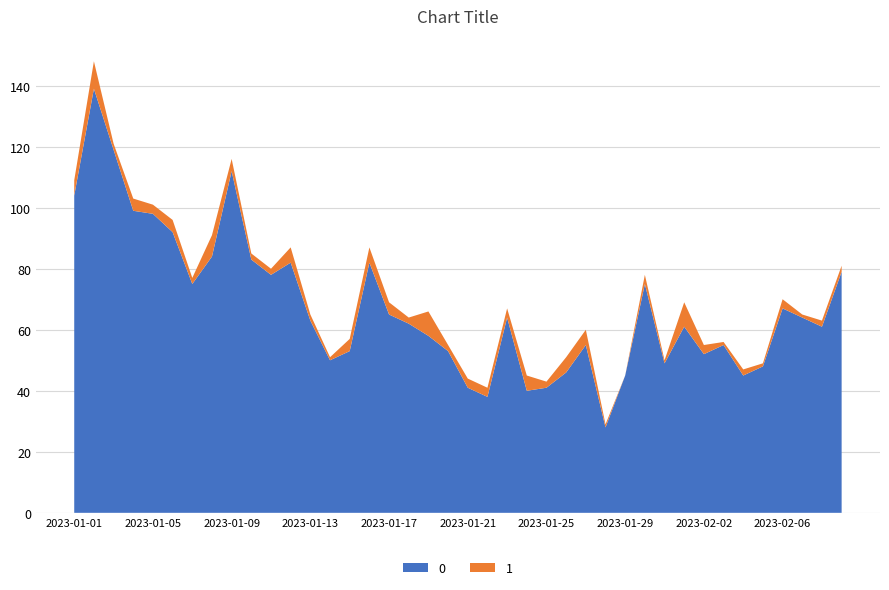

Reading right to left, what are all the values shown in this chart?

0: 79	61	64	67	48	45	55	52	61	49	75	45	28	55	46	41	40	64	38	41	53	58	62	65	82	53	50	63	82	78	83	112	84	75	92	98	99	119	139	104
1: 2	2	1	3	1	2	1	3	8	1	3	0	1	5	5	2	5	3	3	3	2	8	2	4	5	4	1	2	5	2	2	4	7	2	4	3	4	2	9	5